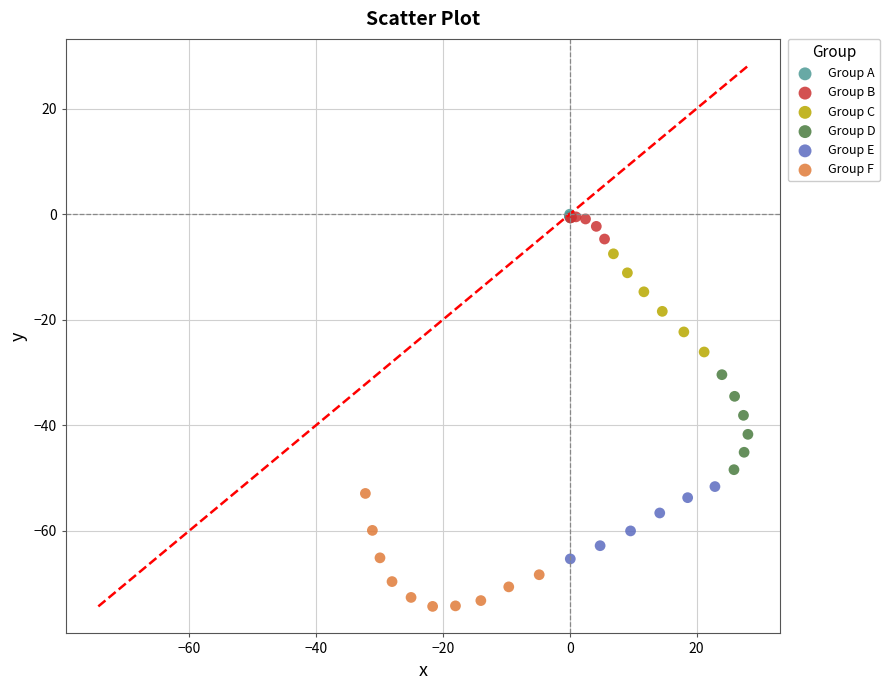

Which series has the largest Y range (max minus min)?

Group F